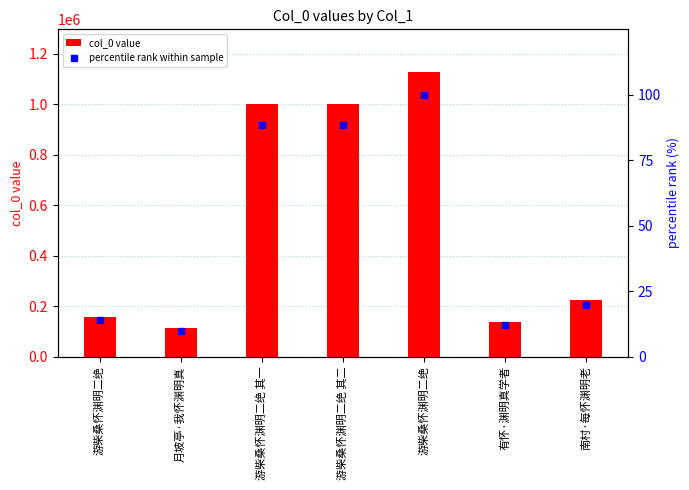

What is the sum of all percentile rank within sample values?

332.7